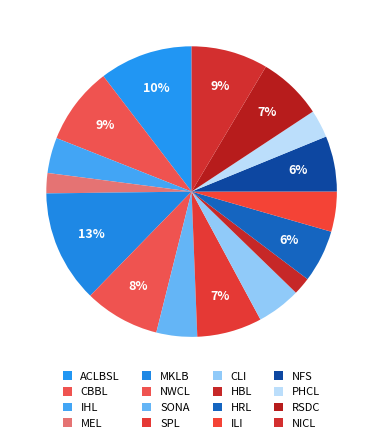

To the nearest percent, what percentage of the pie is NFS?

6%